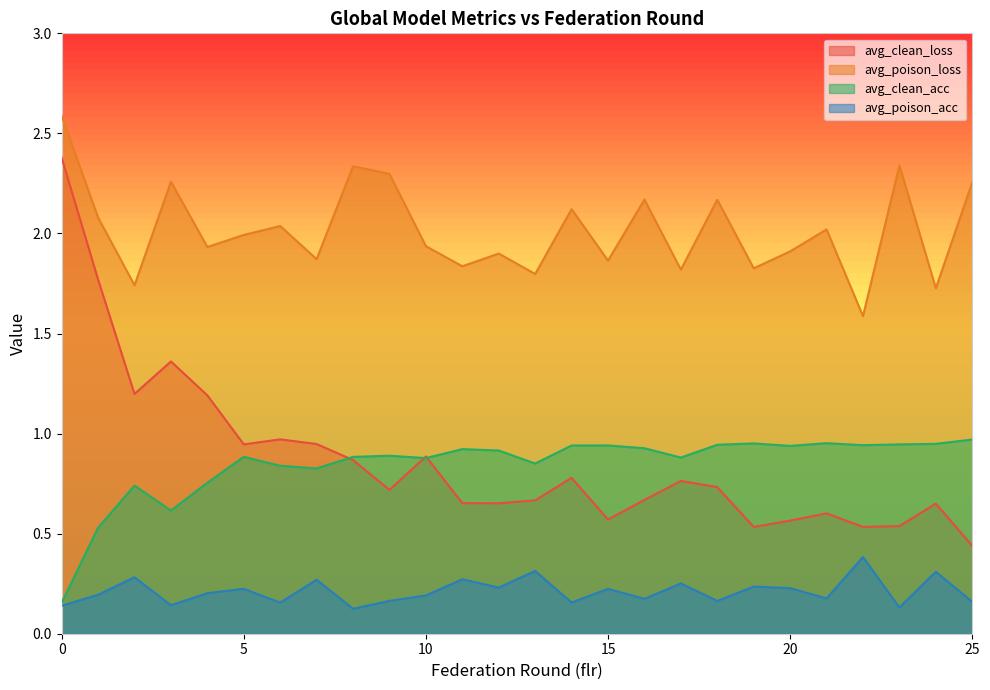

Which has a higher value, 2 or 14?

2